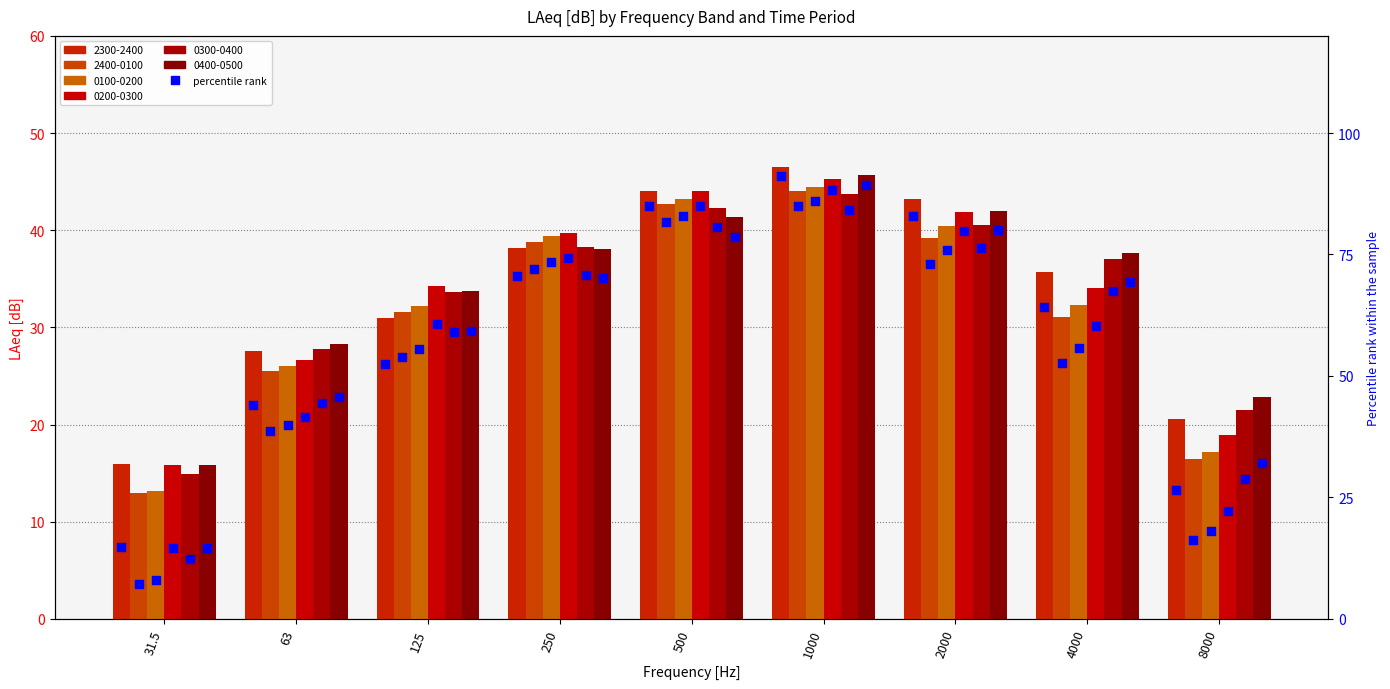

Which has a higher value, 125 or 63?

125